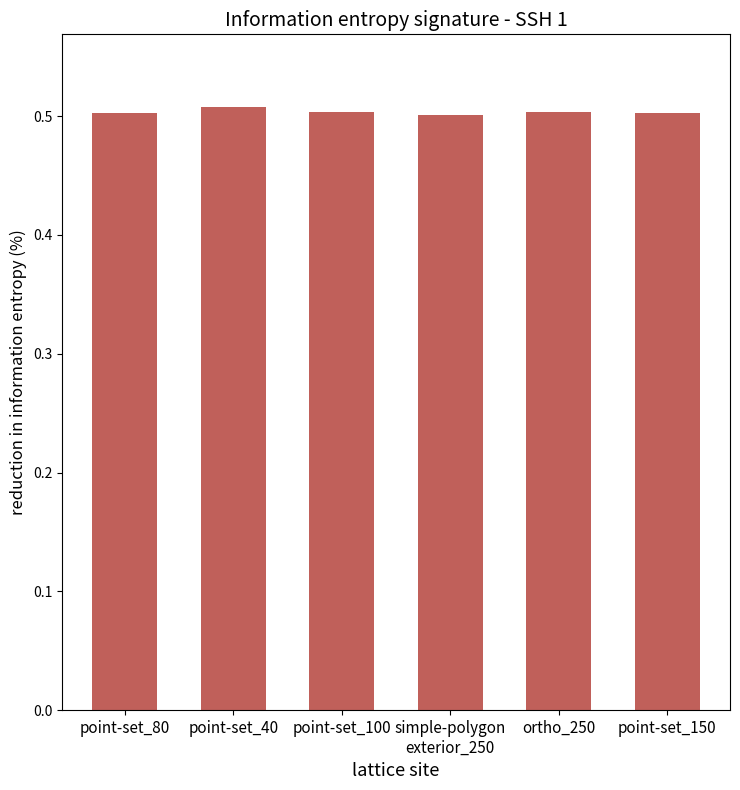

The value at point-set_80 is 0.5. True or false?

True